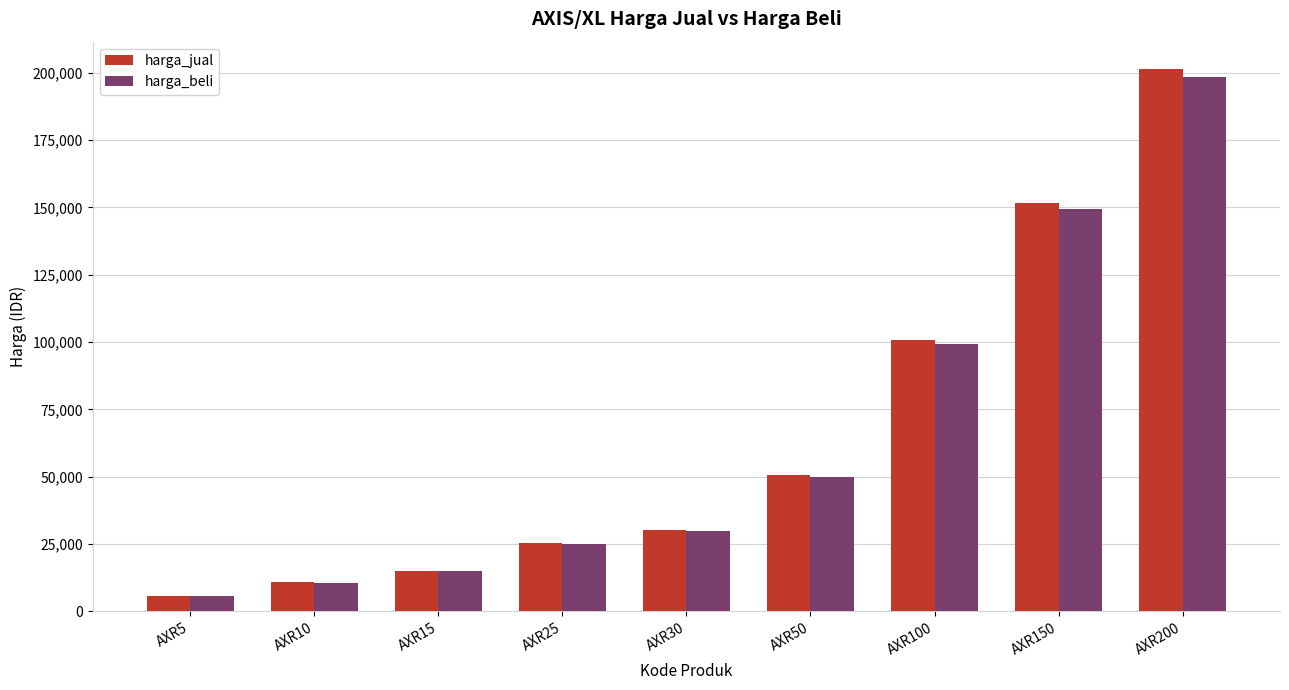

How many bars are there in total?

18